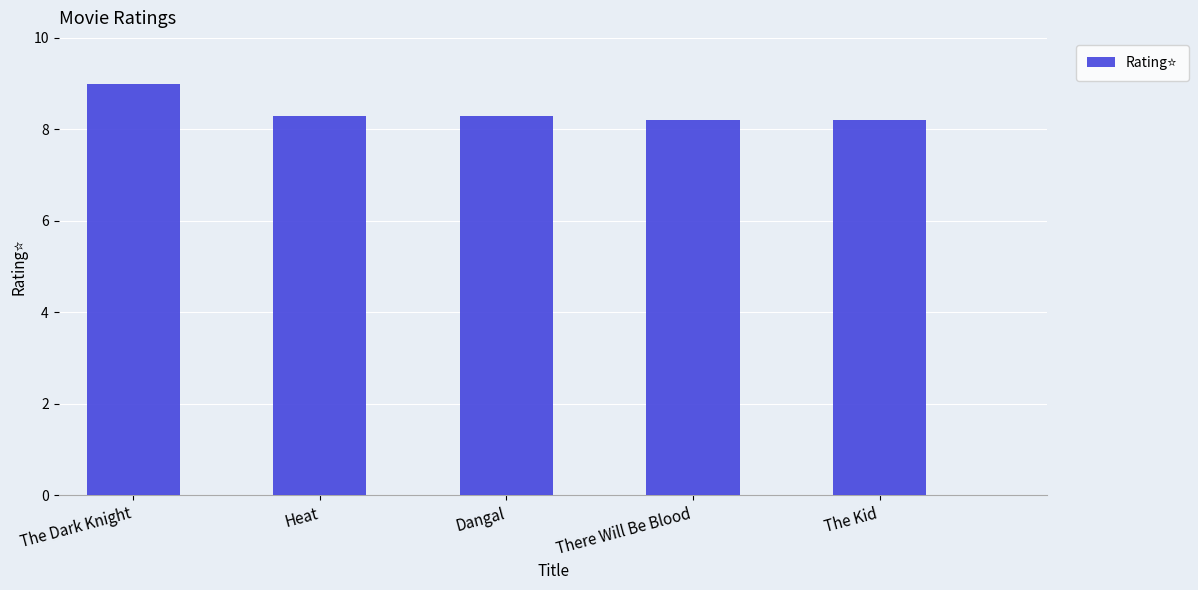

Does the chart contain stacked bars?

No